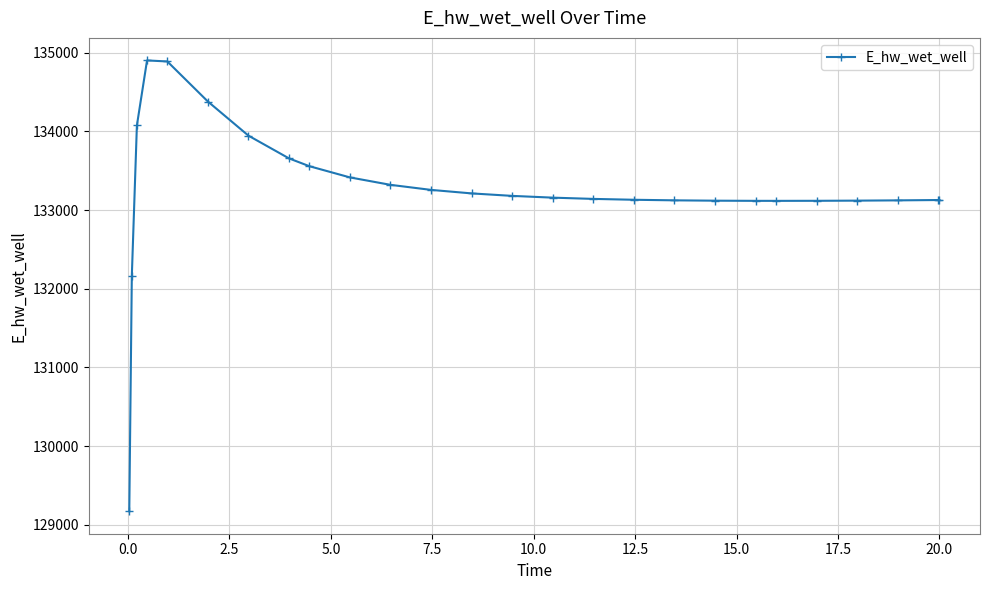

What is the value of the 2nd point from the left?

132162.2